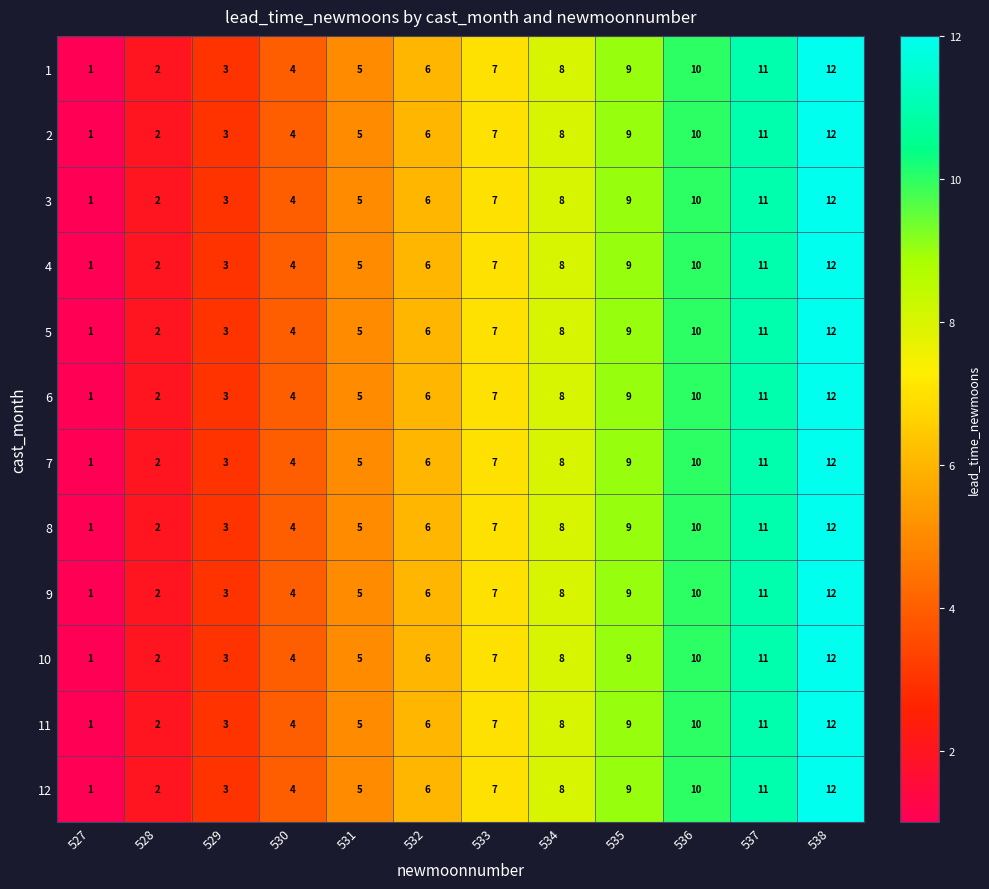

What is the difference between the maximum and minimum values in the 6 series?

11